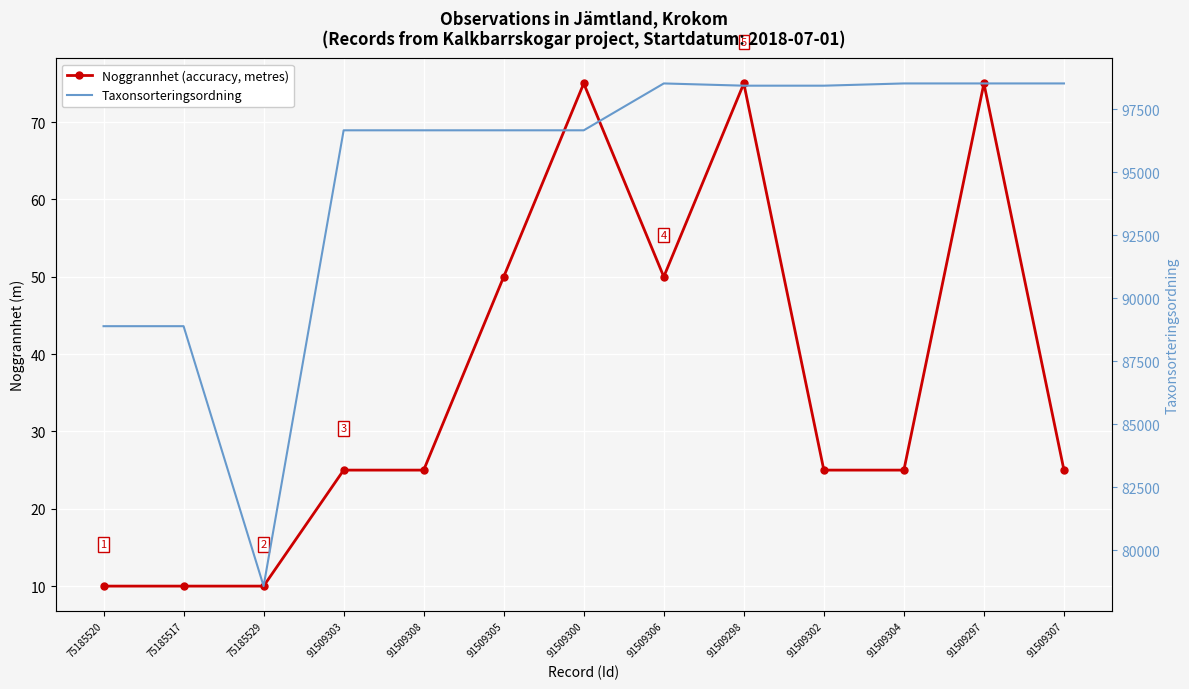

What are all the series names shown in the legend?

Noggrannhet (accuracy, metres), Taxonsorteringsordning